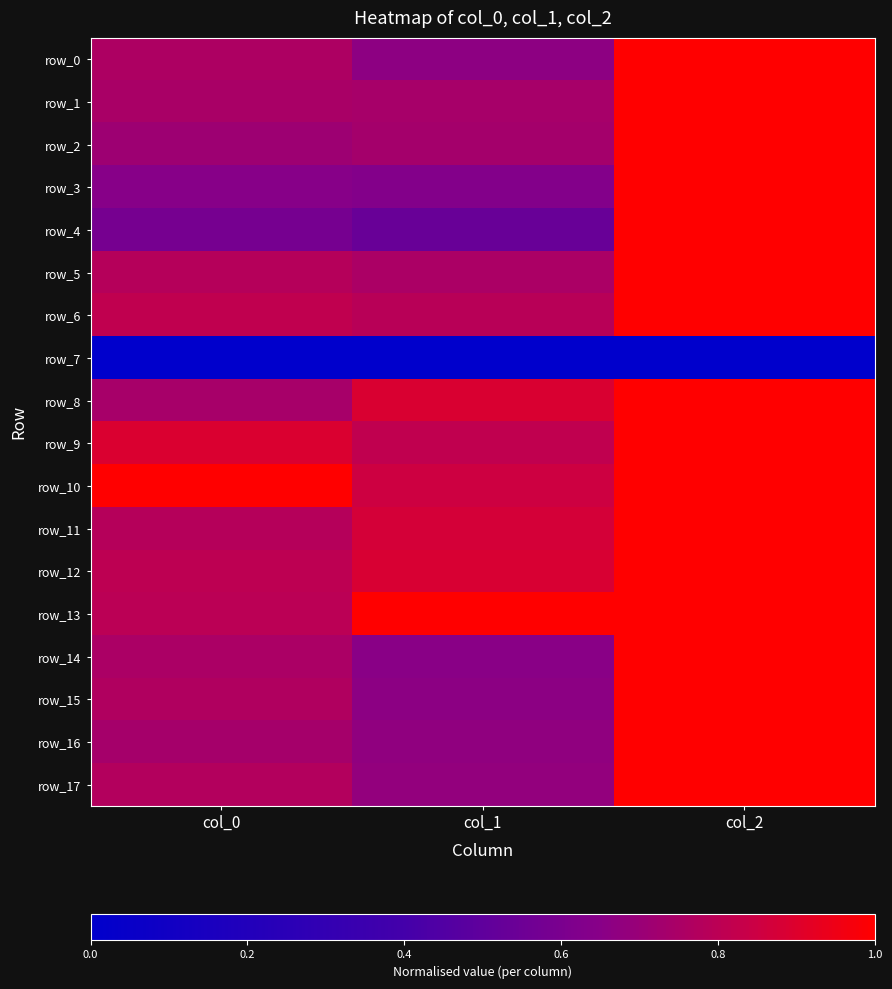

What is the greatest value displayed?

1.0